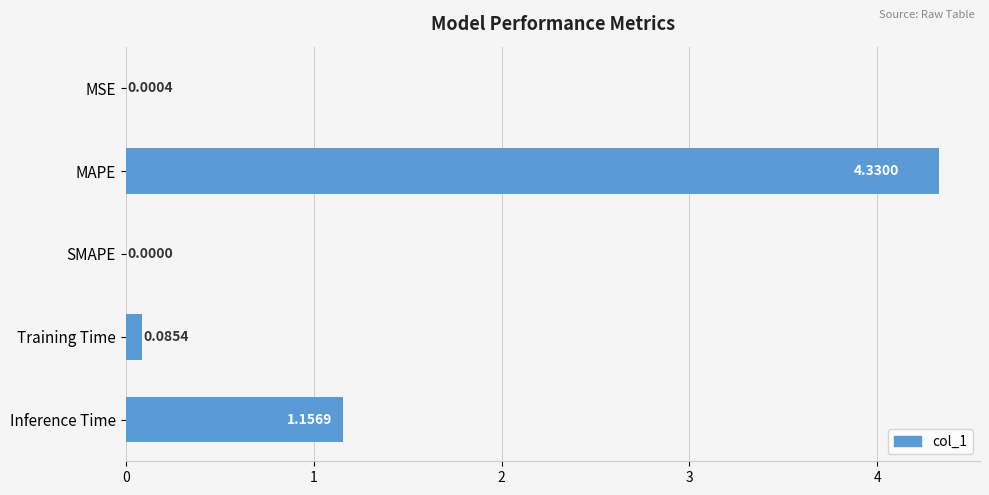

What is the sum of all values?

5.6